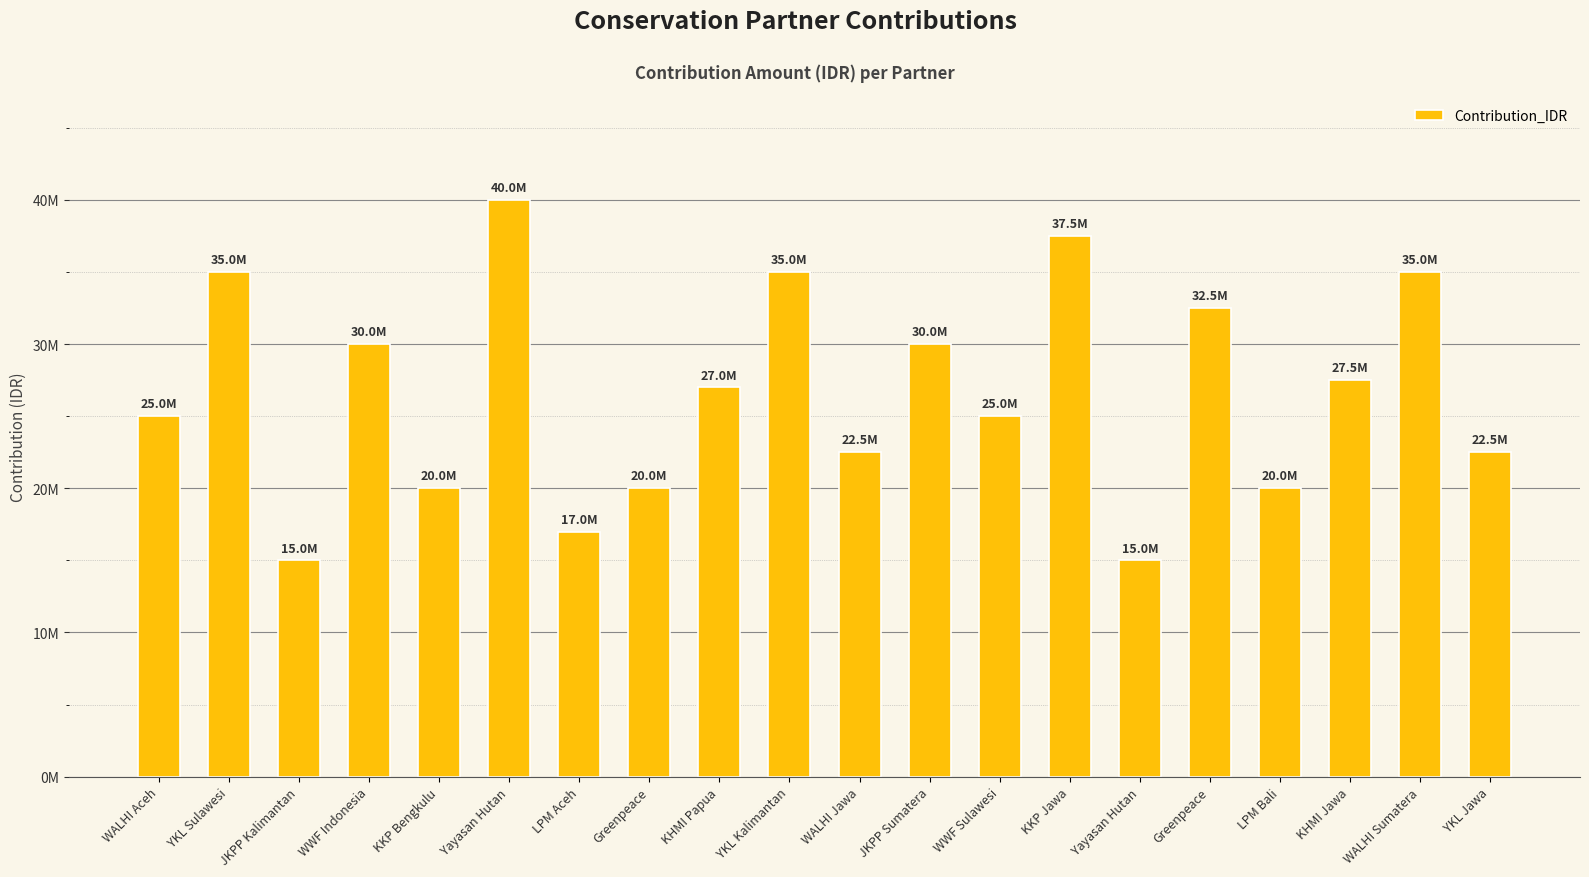

Between WALHI Sumatera and JKPP Sumatera, which is larger?

WALHI Sumatera